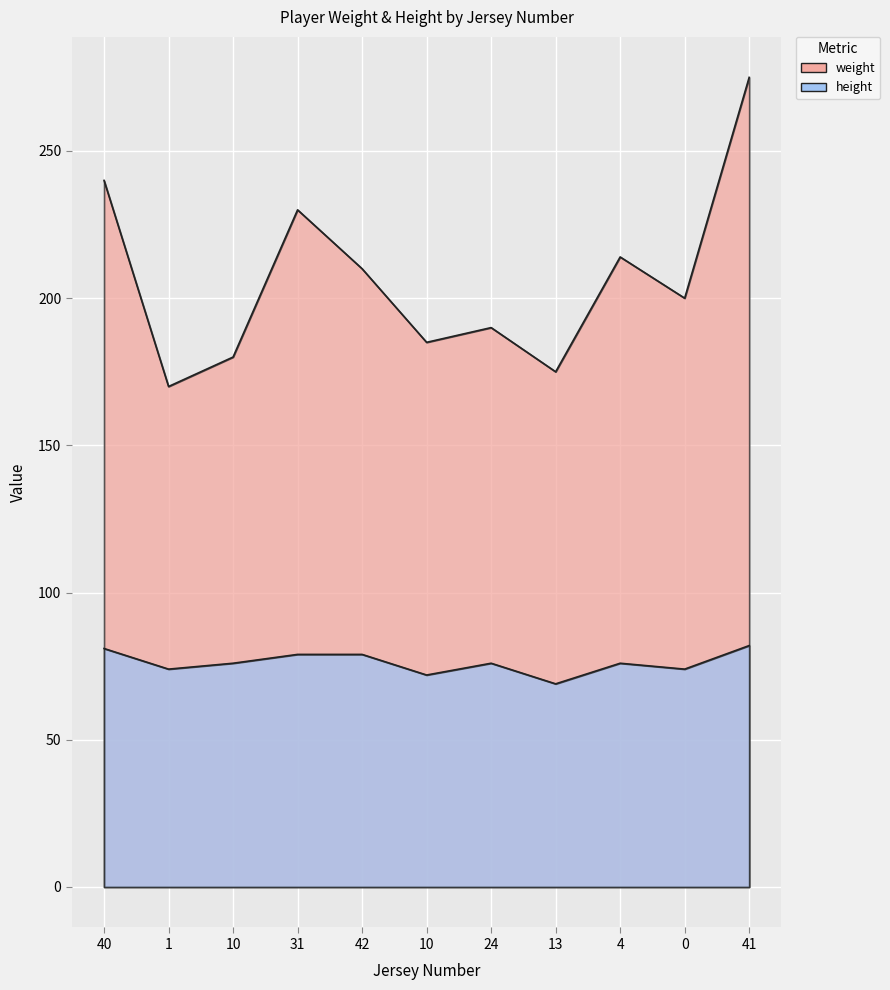

Where is height nearest to the value 75?

1